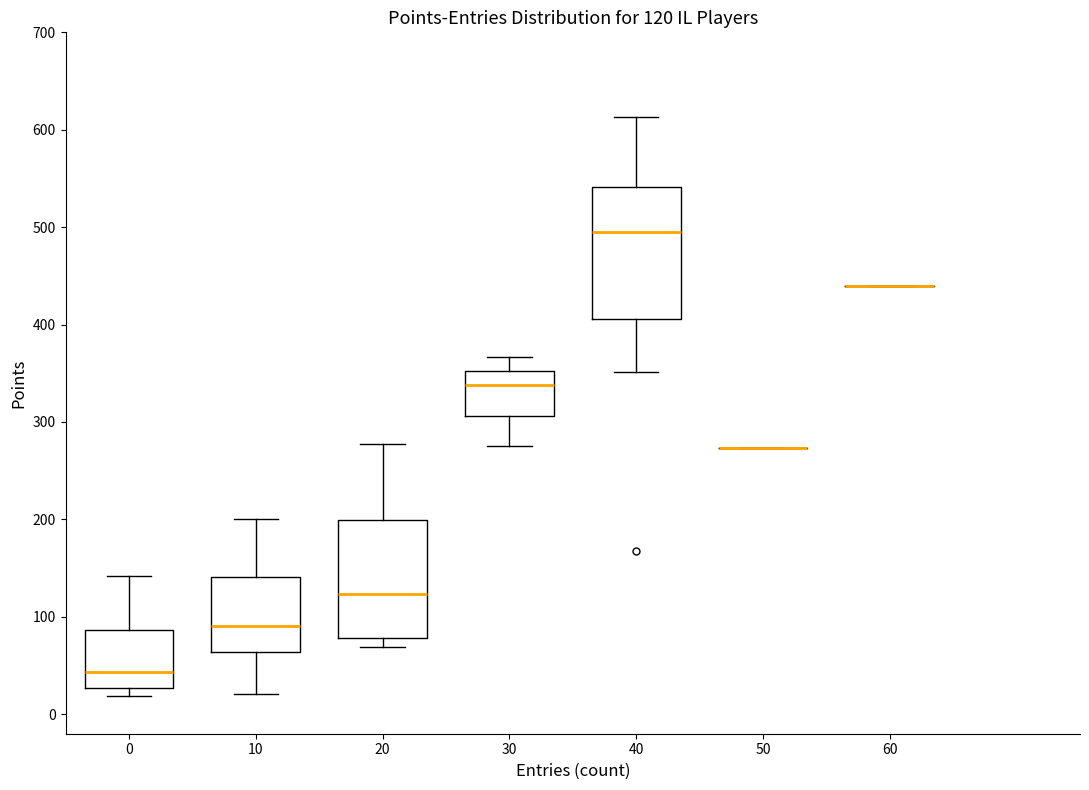

Which box is the tallest, from its lower edge to its upper edge?

40